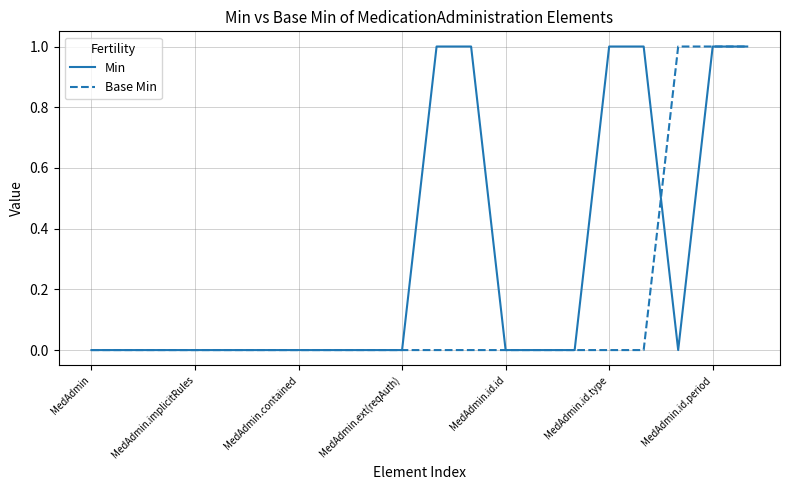

Reading left to right, transcribe all the data shown in this chart.

Min: 0	0	0	0	0	0	0	0	0	0	1	1	0	0	0	1	1	0	1	1
Base Min: 0	0	0	0	0	0	0	0	0	0	0	0	0	0	0	0	0	1	1	1